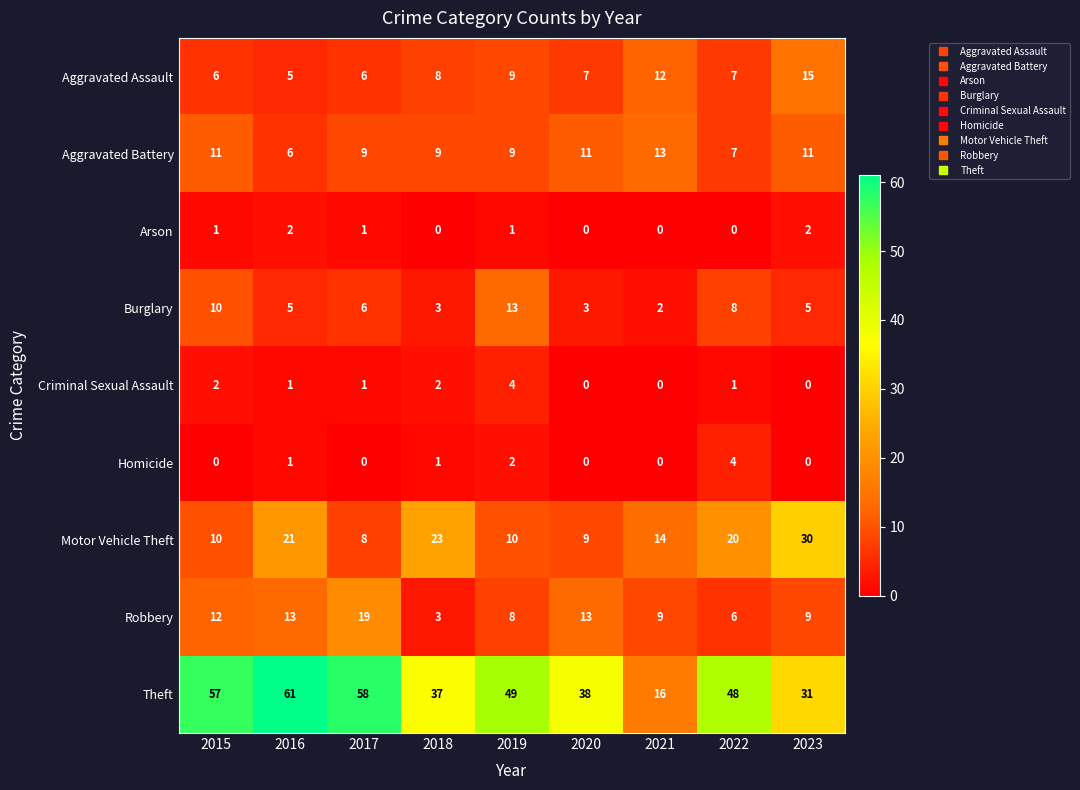

What is the difference between the highest and lowest values at 2022?

48